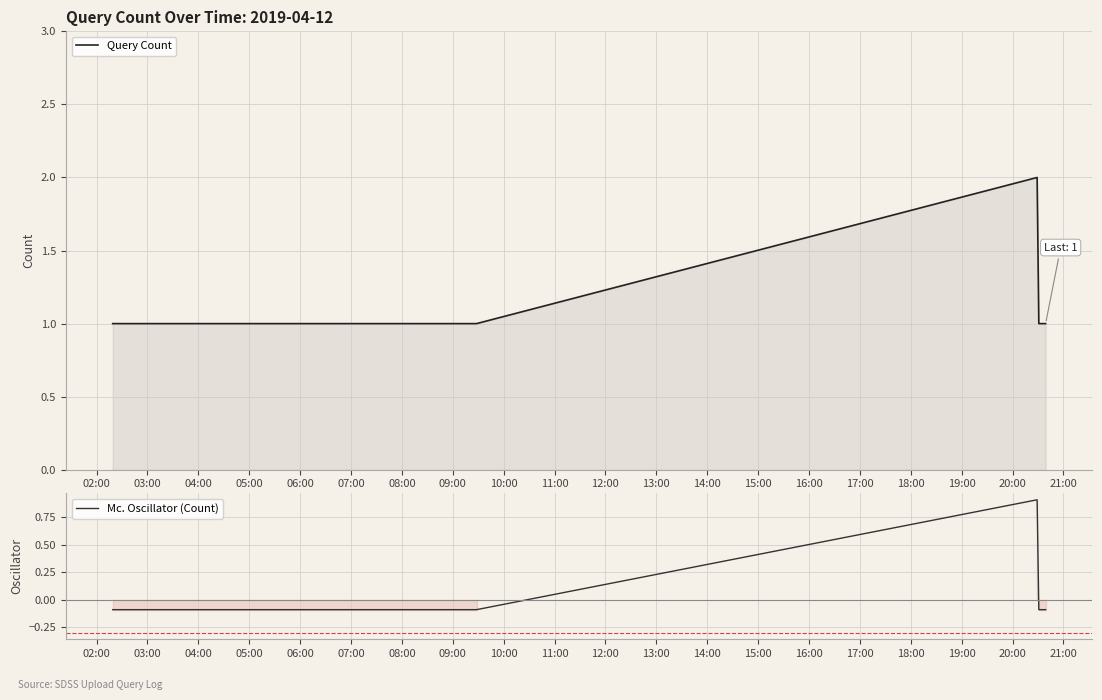

Which series changed the most between 06:00 and 09:00?

Query Count